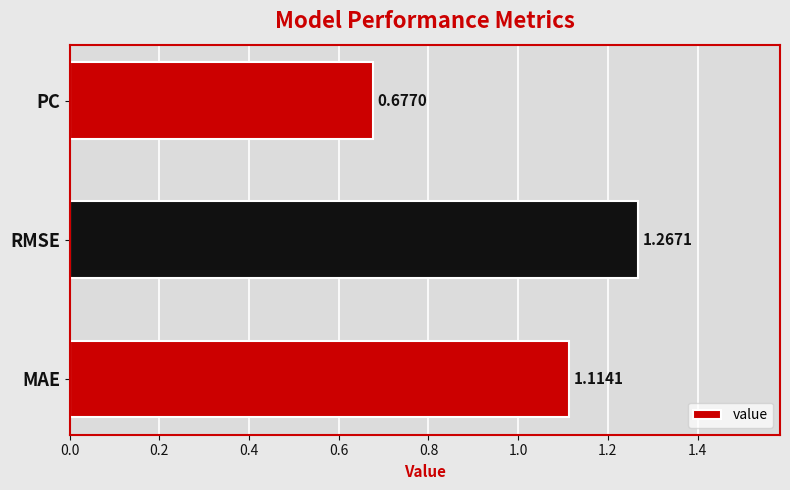

Which label corresponds to the largest value in the chart?

RMSE